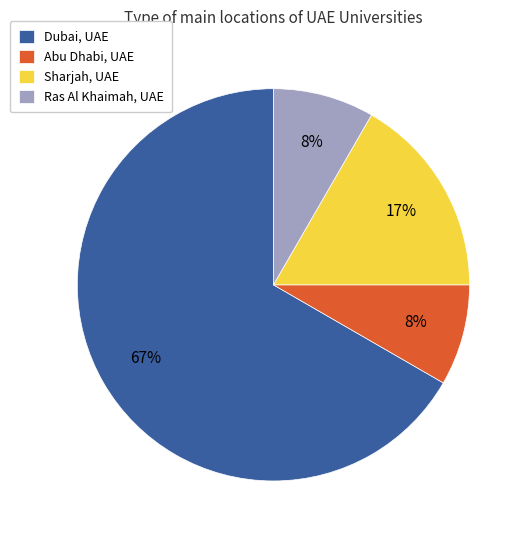

To the nearest percent, what is the combined percentage of Ras Al Khaimah, UAE and Dubai, UAE?

75%